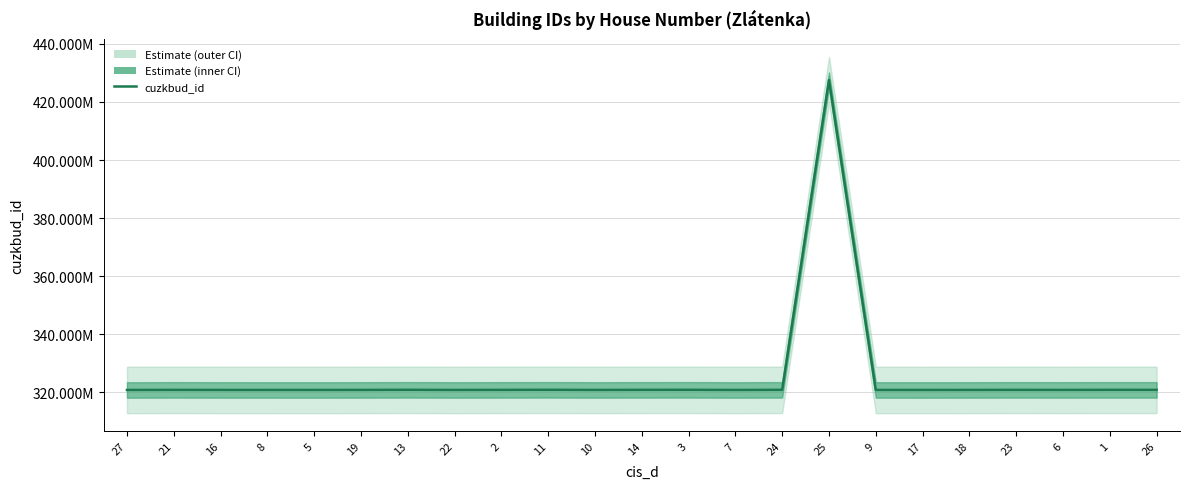

Reading left to right, list all the values displayed in this chart.

320758304	320786304	320769304	320766304	320761304	320774304	320807304	320765304	320784304	320809304	320768304	320795304	320806304	320762304	320802304	427555304	320767304	320759304	320770304	320789304	320776304	320794304	320796304